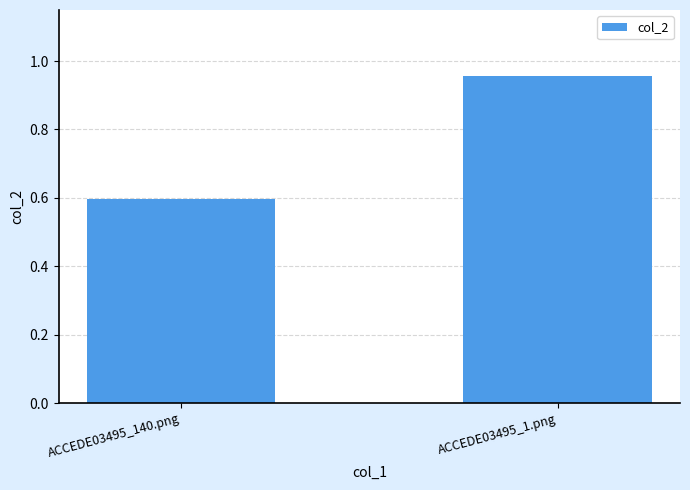

What is the average value?

0.8